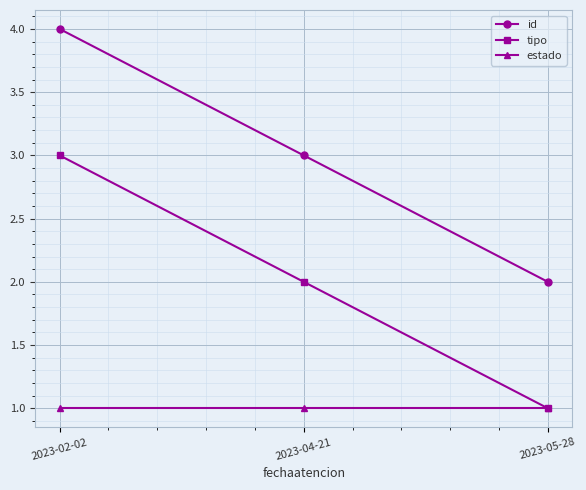

At which label does tipo first exceed 2?

2023-02-02